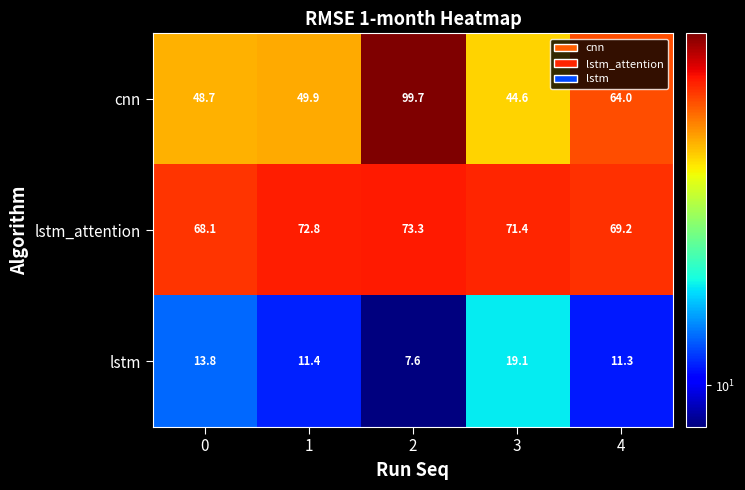

Which series changed the most between 1 and 4?

cnn